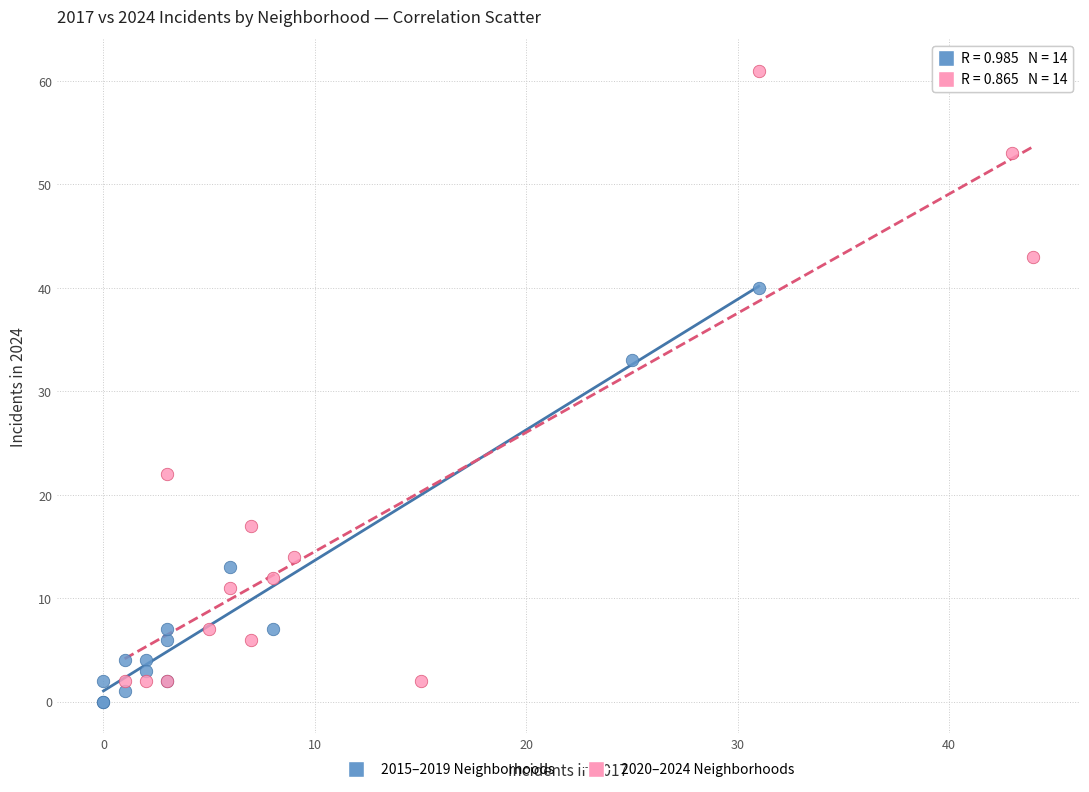

Which series contains the lowest Y value?

2015–2019 Neighborhoods